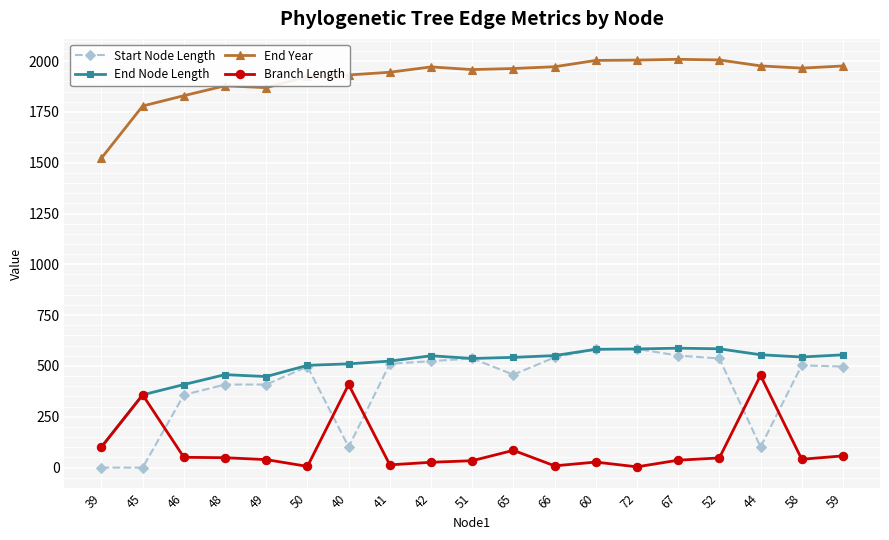

Which series has the largest total across all categories?

End Year